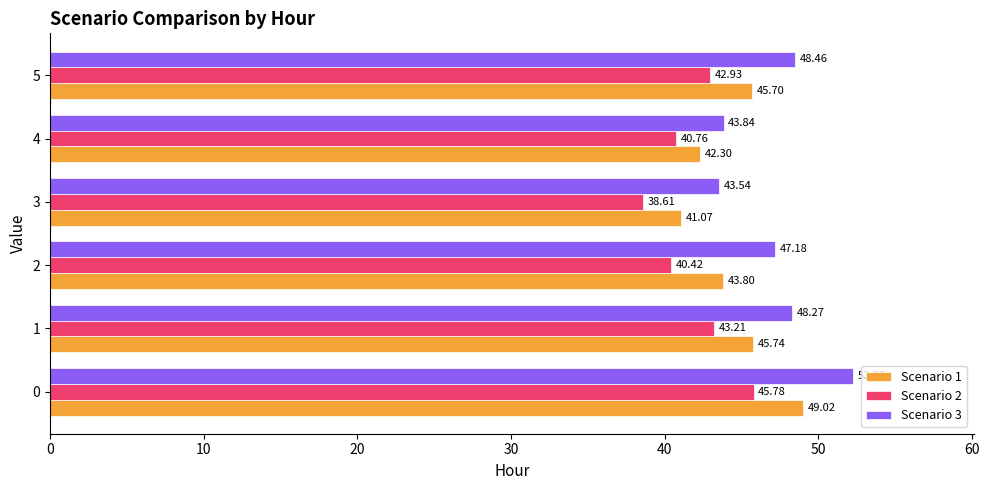

Which series has the largest total across all categories?

Scenario 3